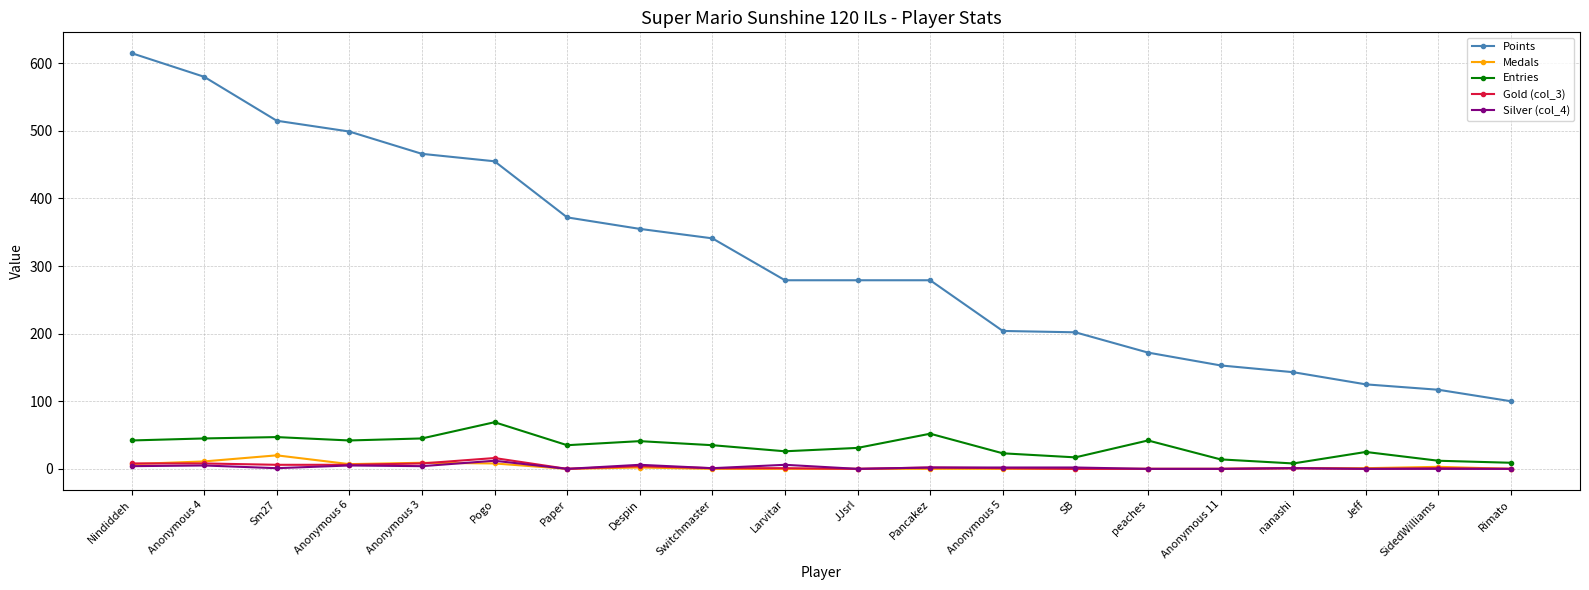

The Gold (col_3) series shows 0 at Jeff. True or false?

True